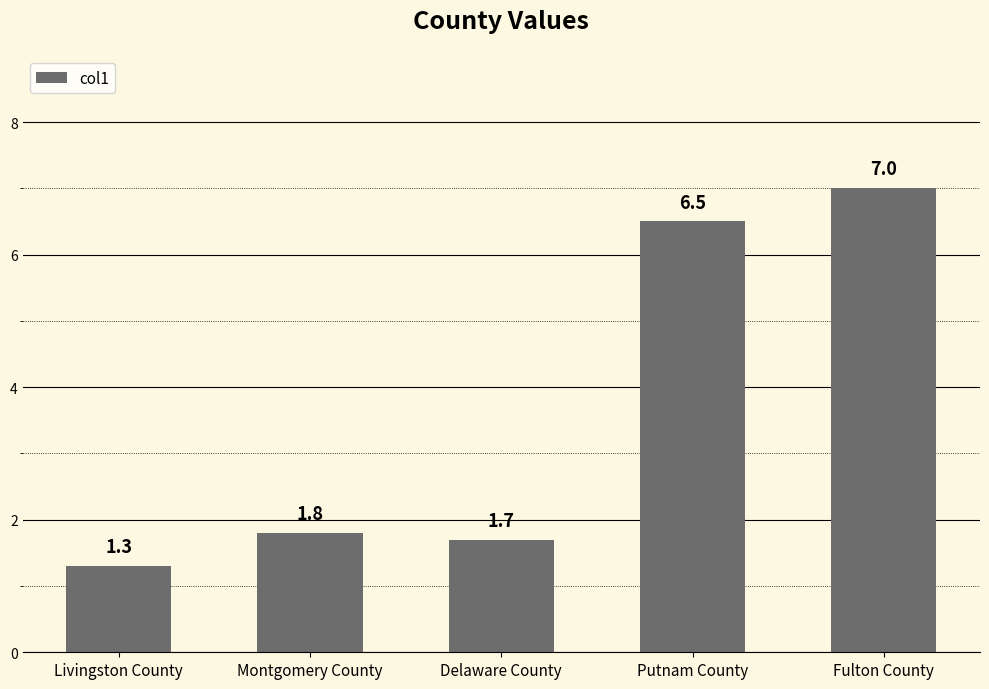

What is the sum of all values?

18.3